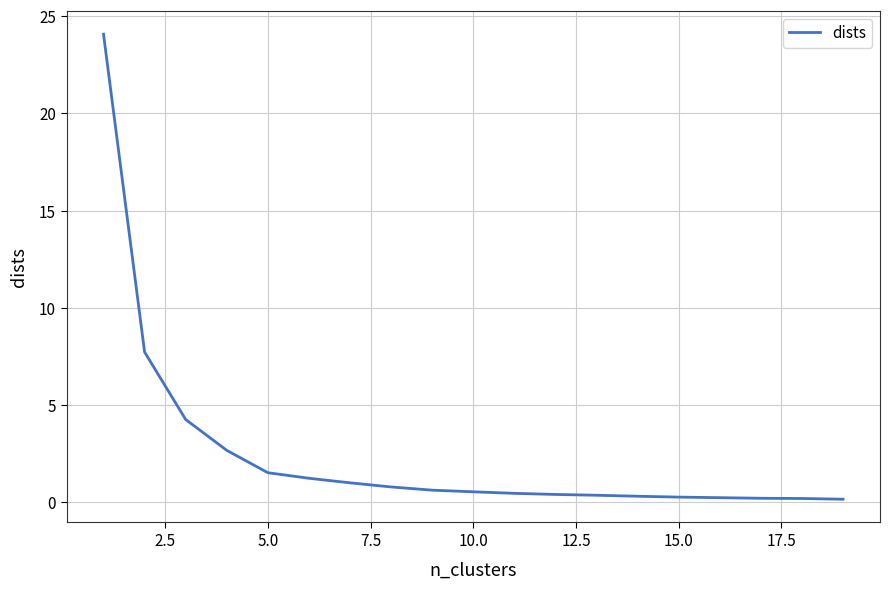

What is the difference between the maximum and minimum values?

23.9